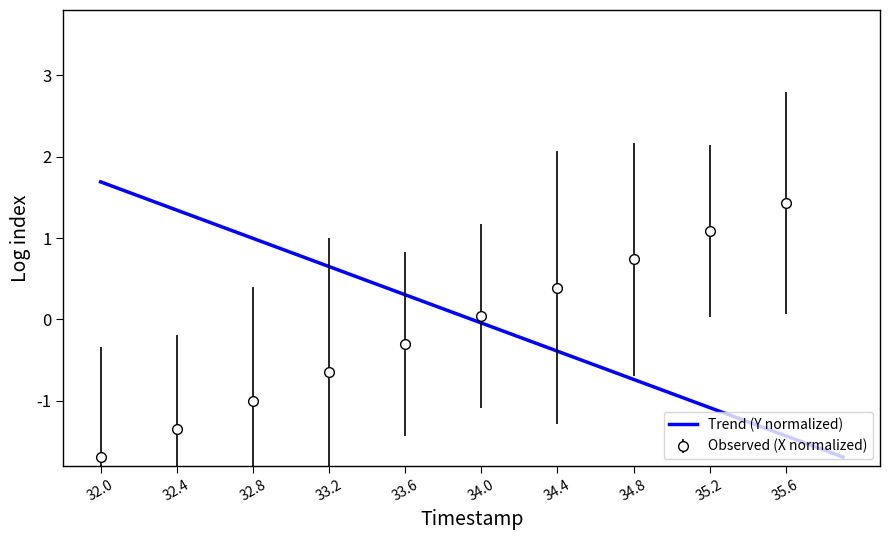

What is the minimum value for Trend (Y normalized)?

-1.7